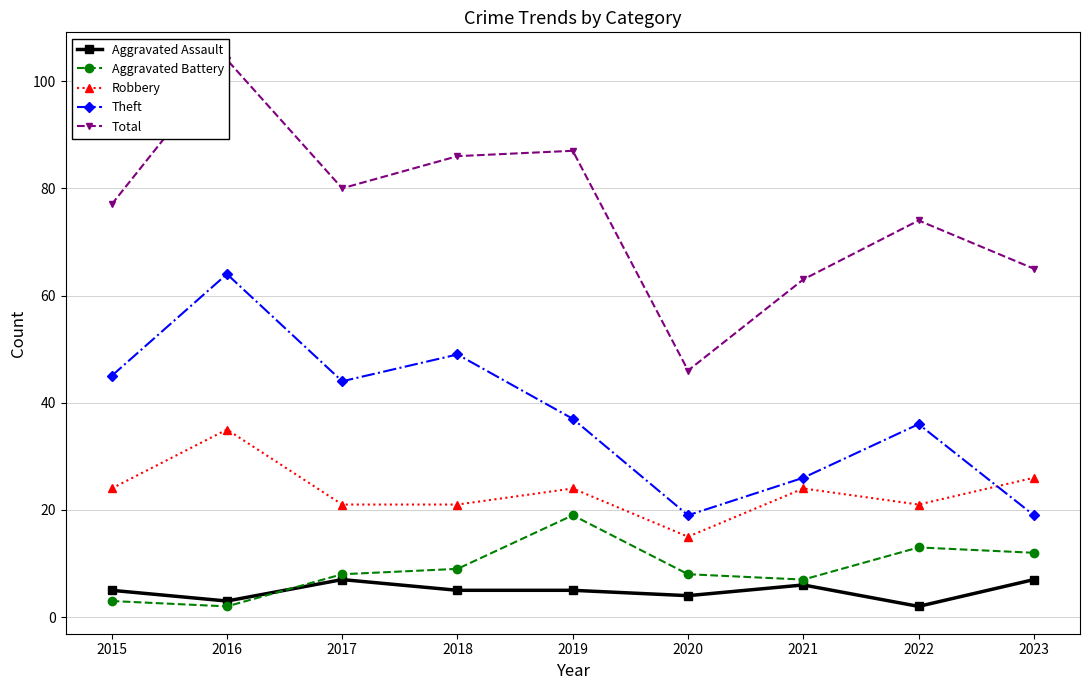

What is the difference between the maximum and minimum values in the Aggravated Battery series?

17